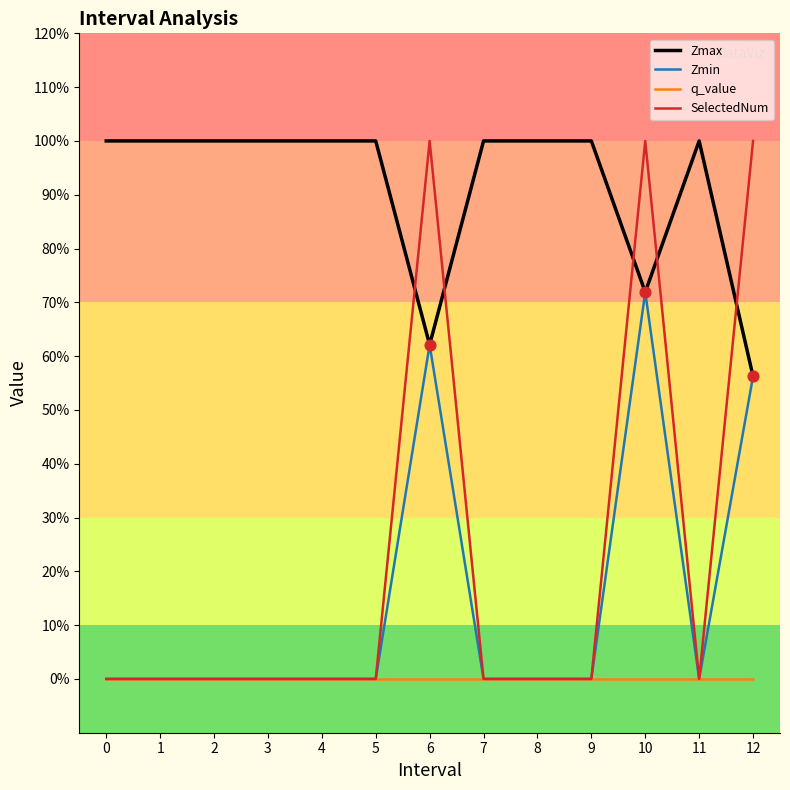

Is the value of Zmin at 12 greater than the value of Zmax at 11?

No